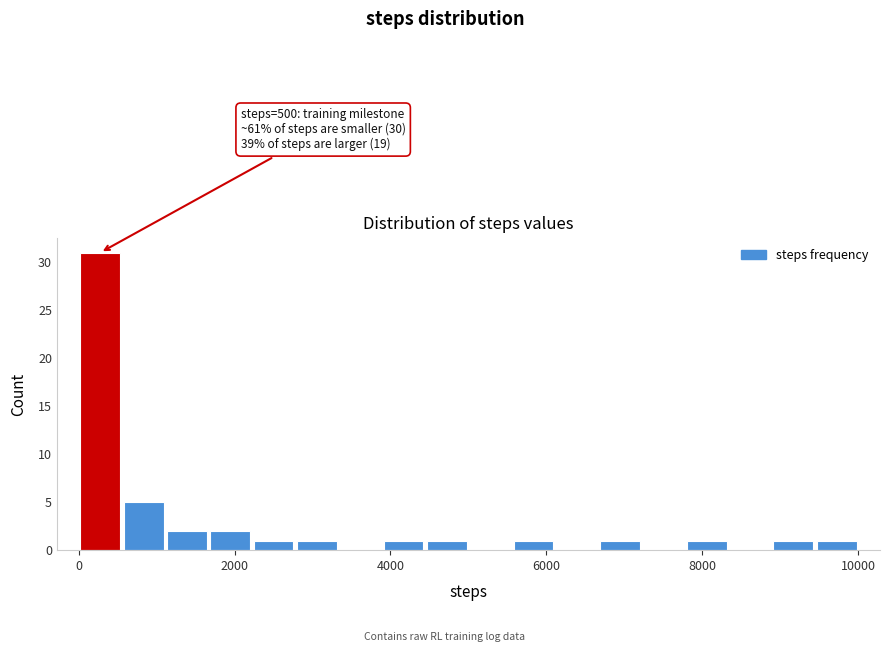

Read against the x-axis, roughly where is the centre of the tallest bar?

200